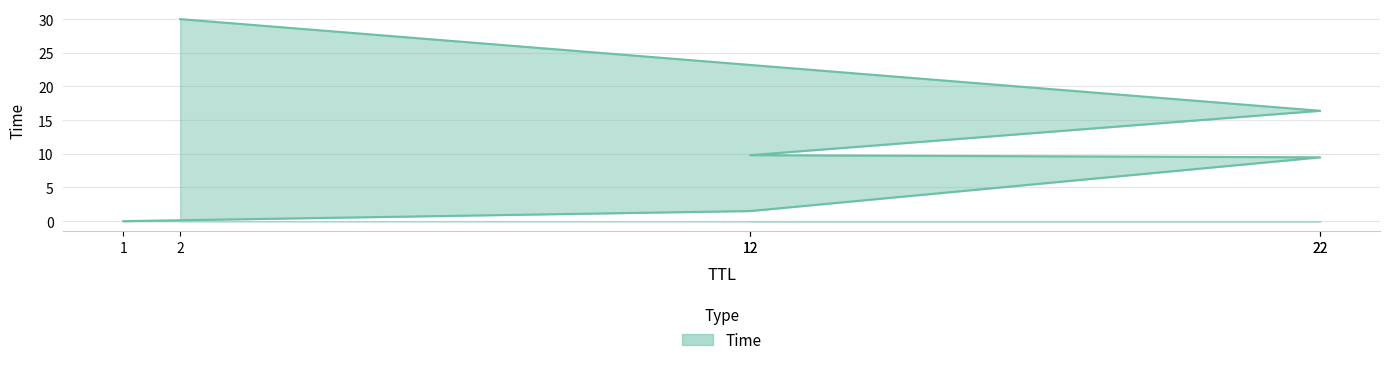

At which label is the value closest to 15?

22